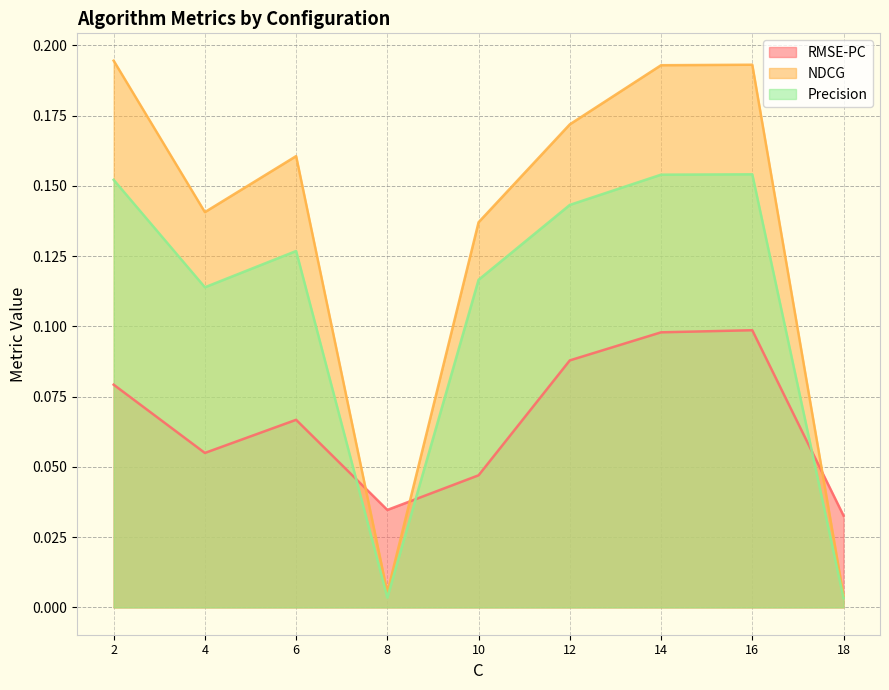

Reading left to right, extract all data points from this chart.

RMSE-PC (rank): 0.1	0.1	0.1	0.0	0.0	0.1	0.1	0.1	0.0
NDCG (value): 0.2	0.1	0.2	0.0	0.1	0.2	0.2	0.2	0.0
Precision (value): 0.2	0.1	0.1	0.0	0.1	0.1	0.2	0.2	0.0